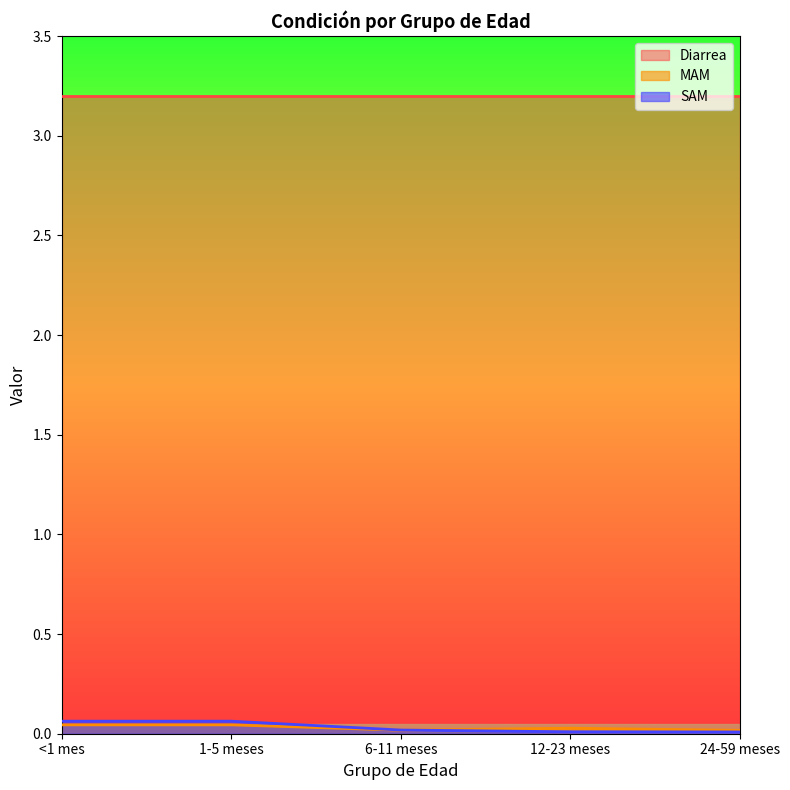

At how many categories does at least one series exceed 0?

5